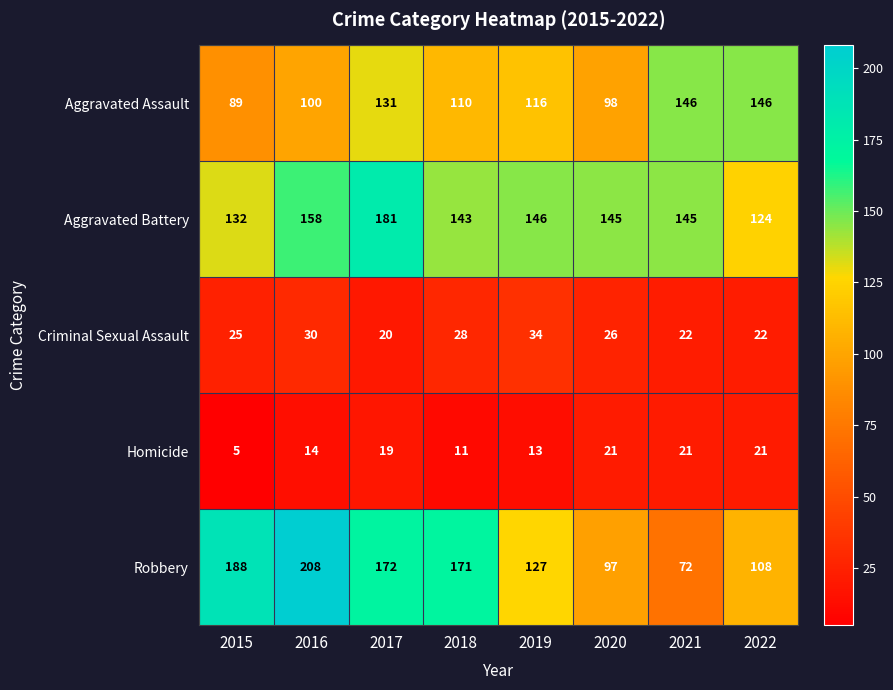

The Homicide series shows 21 at 2022. True or false?

True